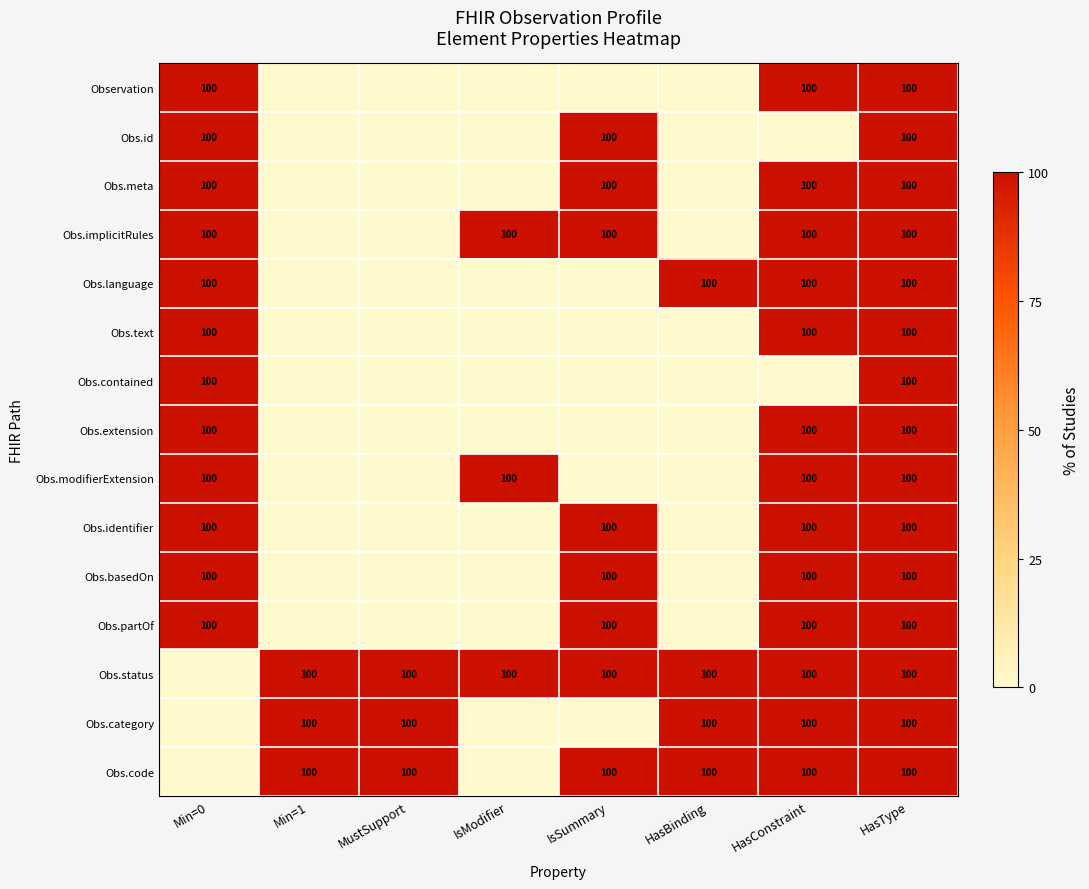

What is the spread (max minus min) of values at MustSupport?

100